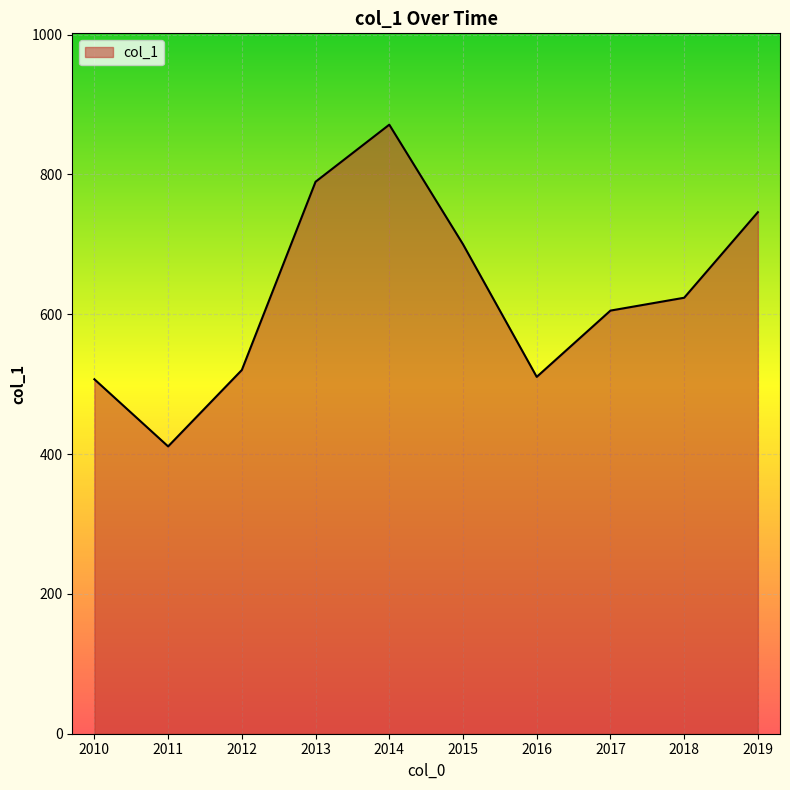

Where is the first local maximum?

2014